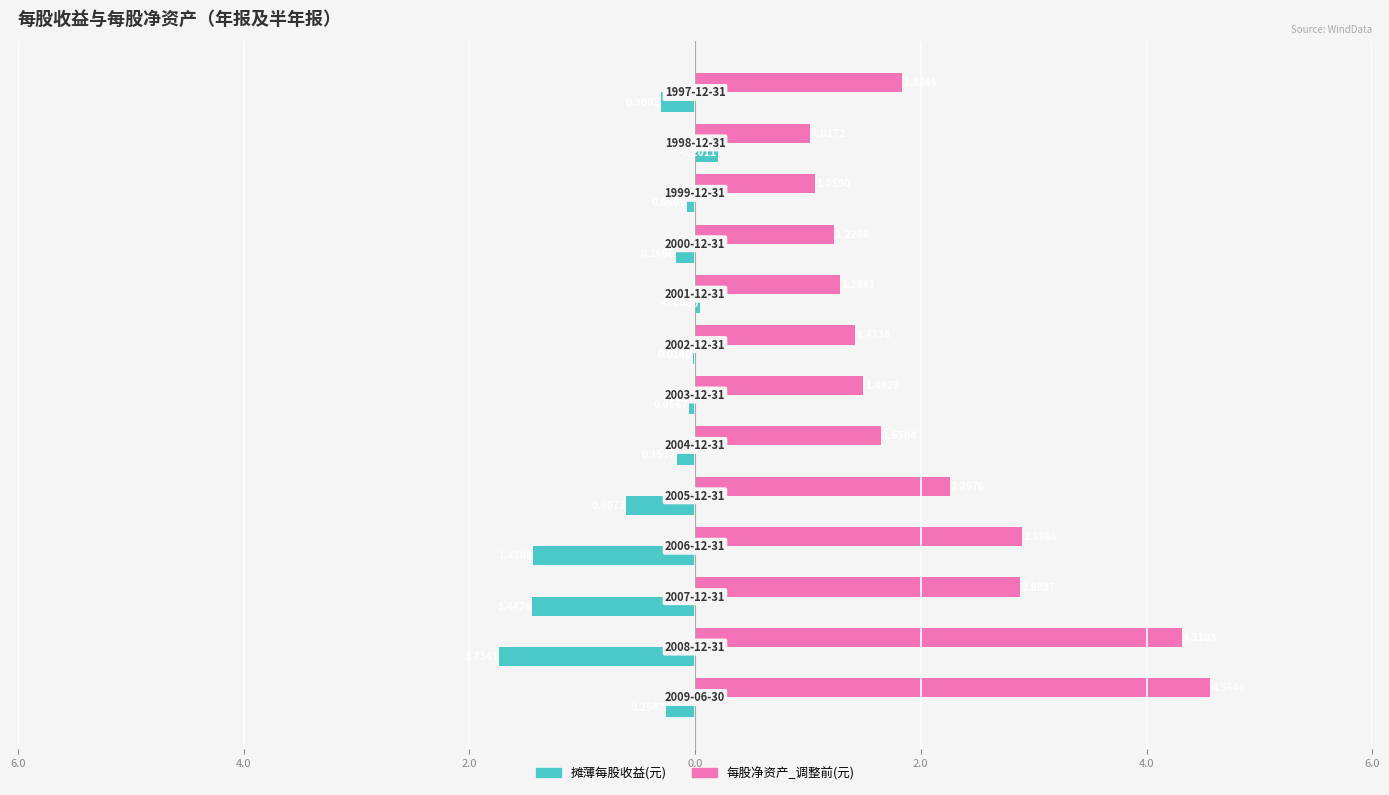

What are all the series names shown in the legend?

摊薄每股收益(元), 每股净资产_调整前(元)